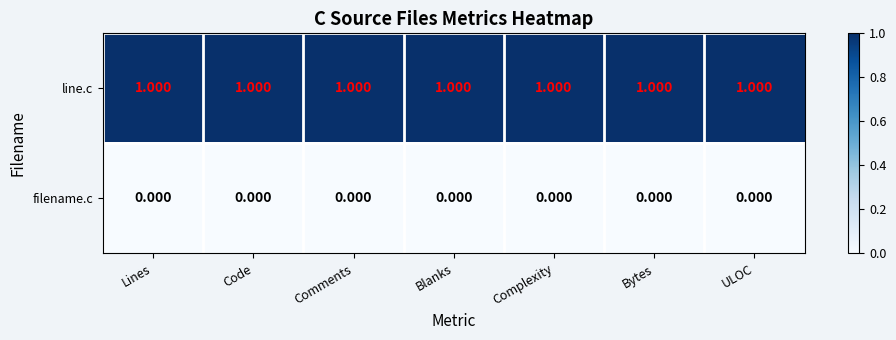

Rank the series by their average value, from lowest to highest.

filename.c, line.c